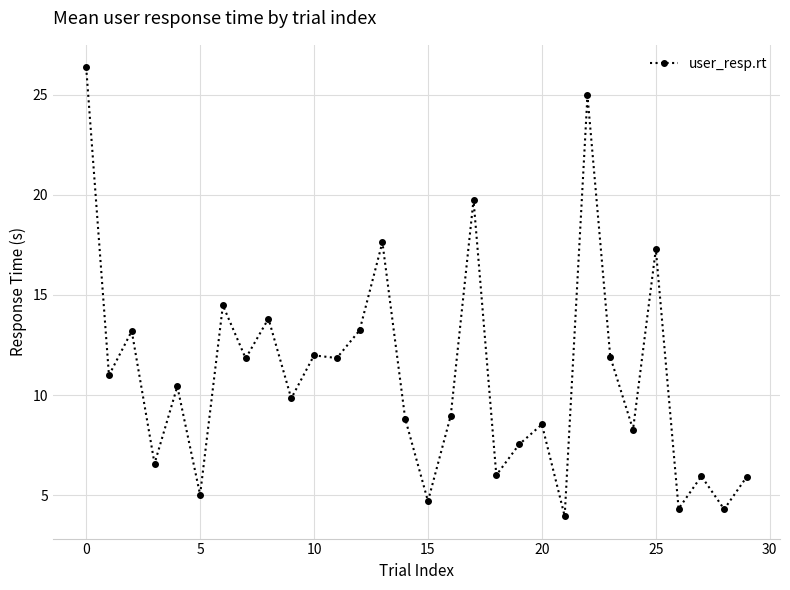

What is the difference between the maximum and minimum values?

22.4